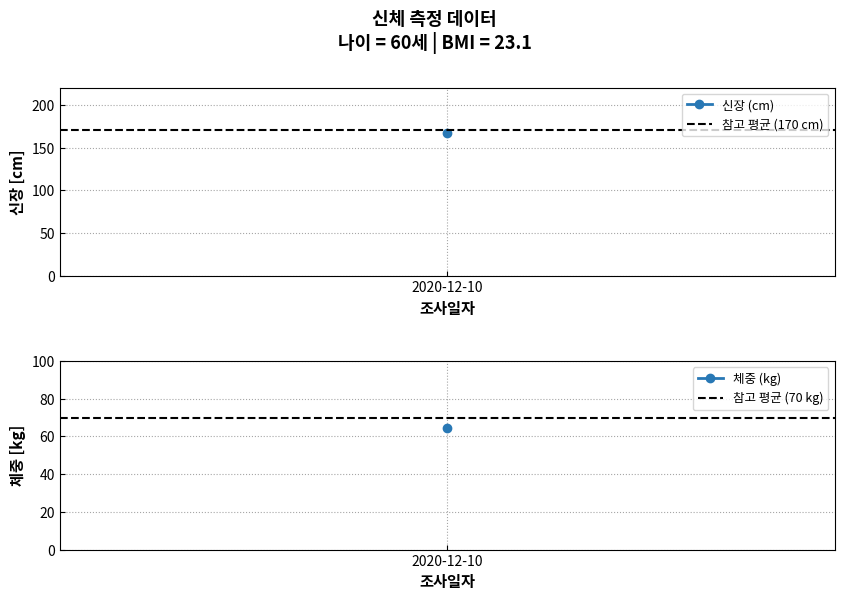

At which label does 참고 평균 (170 cm) reach its peak?

2020-12-10